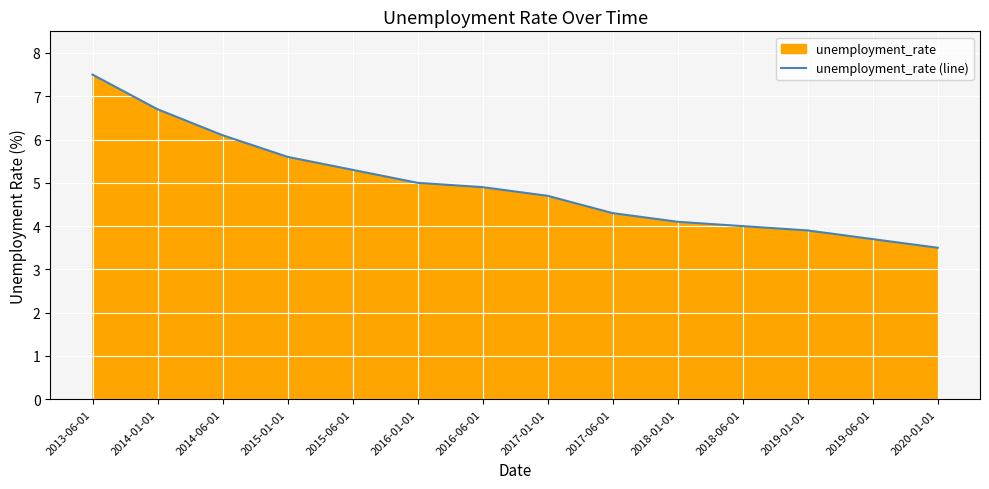

The chart shows a value of 5.6 at 2015-01-01. True or false?

True